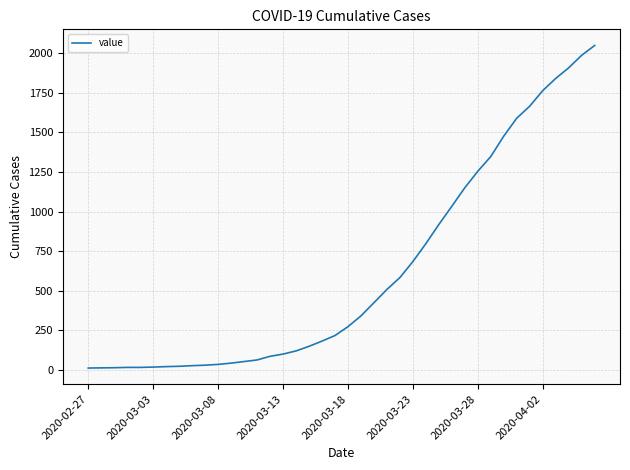

What is the difference between the maximum and minimum values?

2036